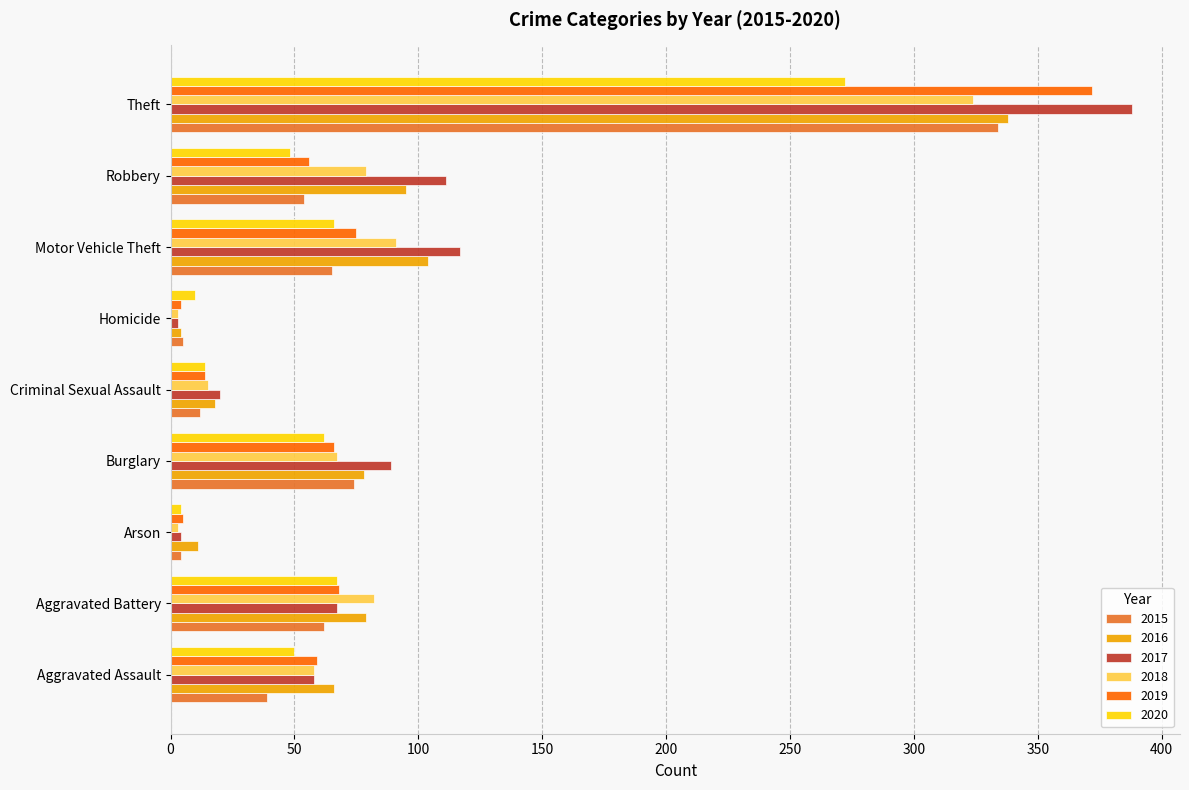

Is the value of 2019 at Theft greater than the value of 2017 at Motor Vehicle Theft?

Yes